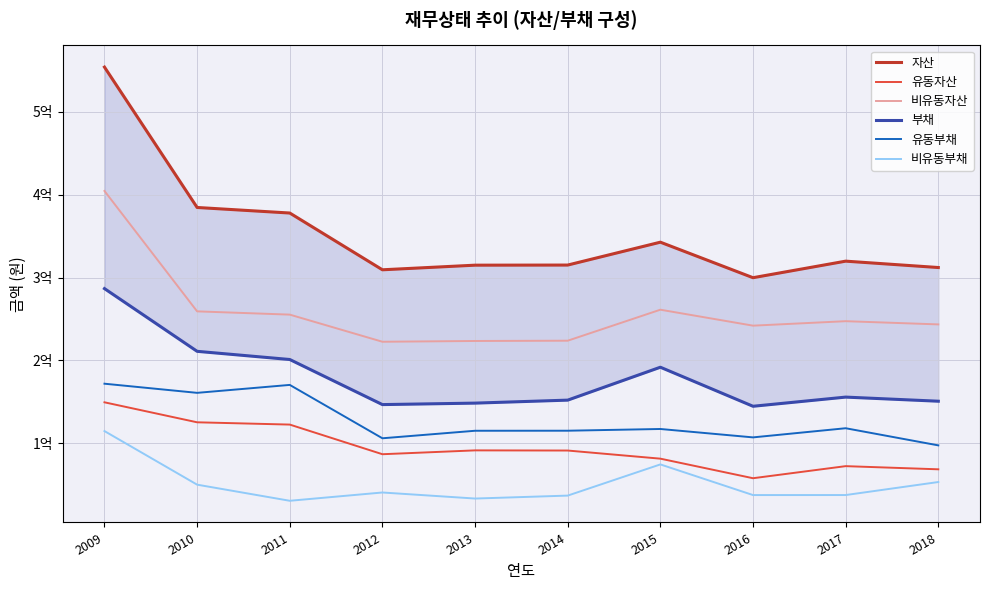

What is the average value of the 부채 series?

178971077